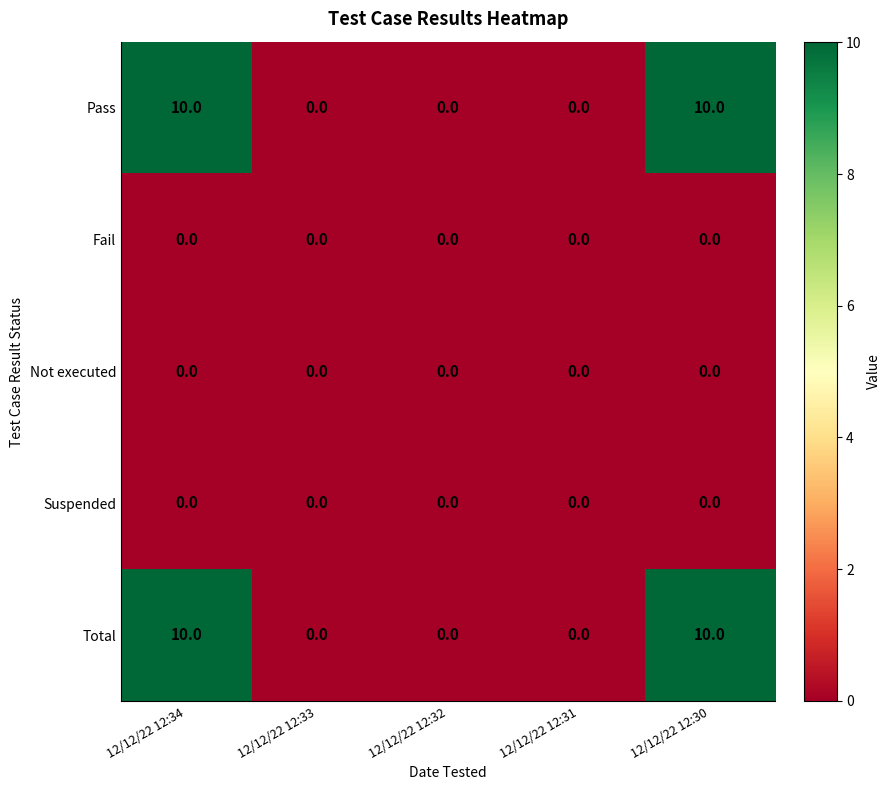

What is the total value across all series at 12/12/22 12:30?

20